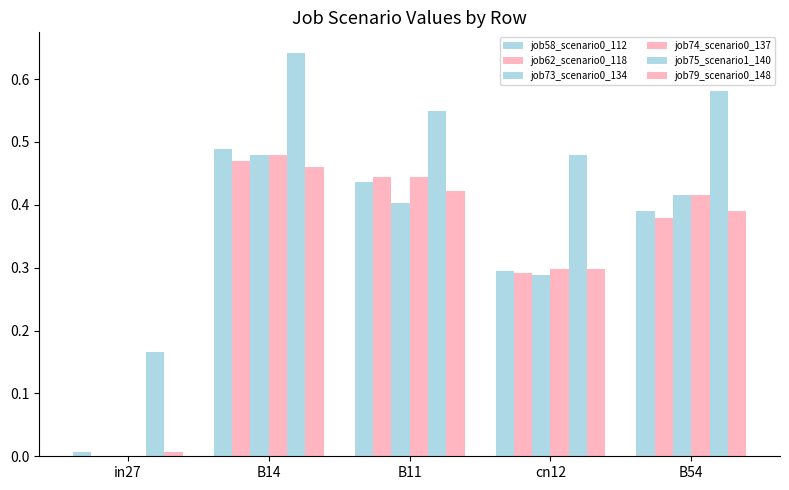

At which category is the sum across all series the highest?

B14